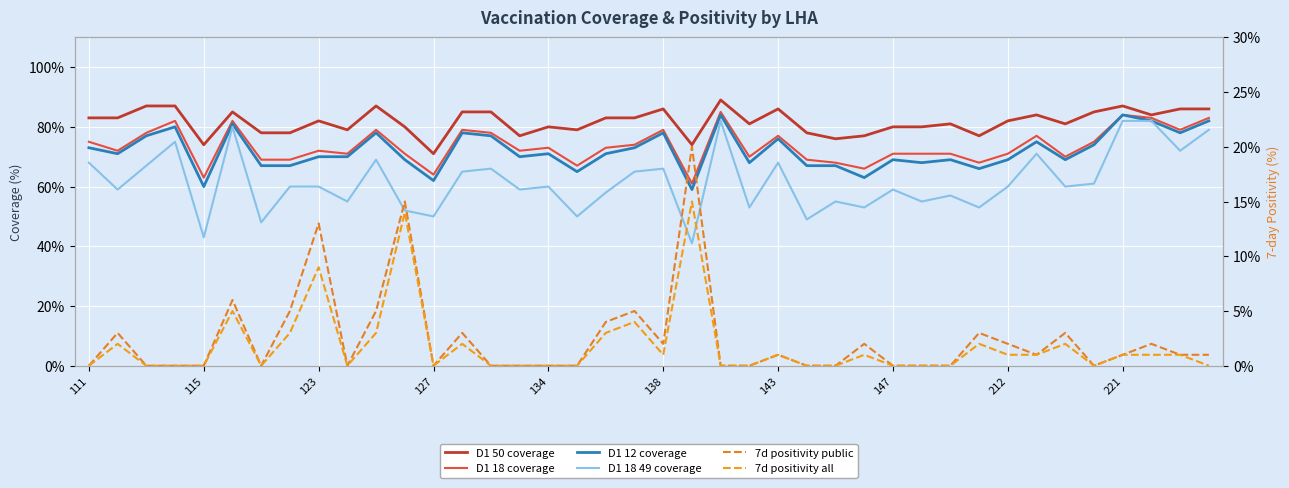

Is it true that 7d positivity all equals 1 at 221?

False